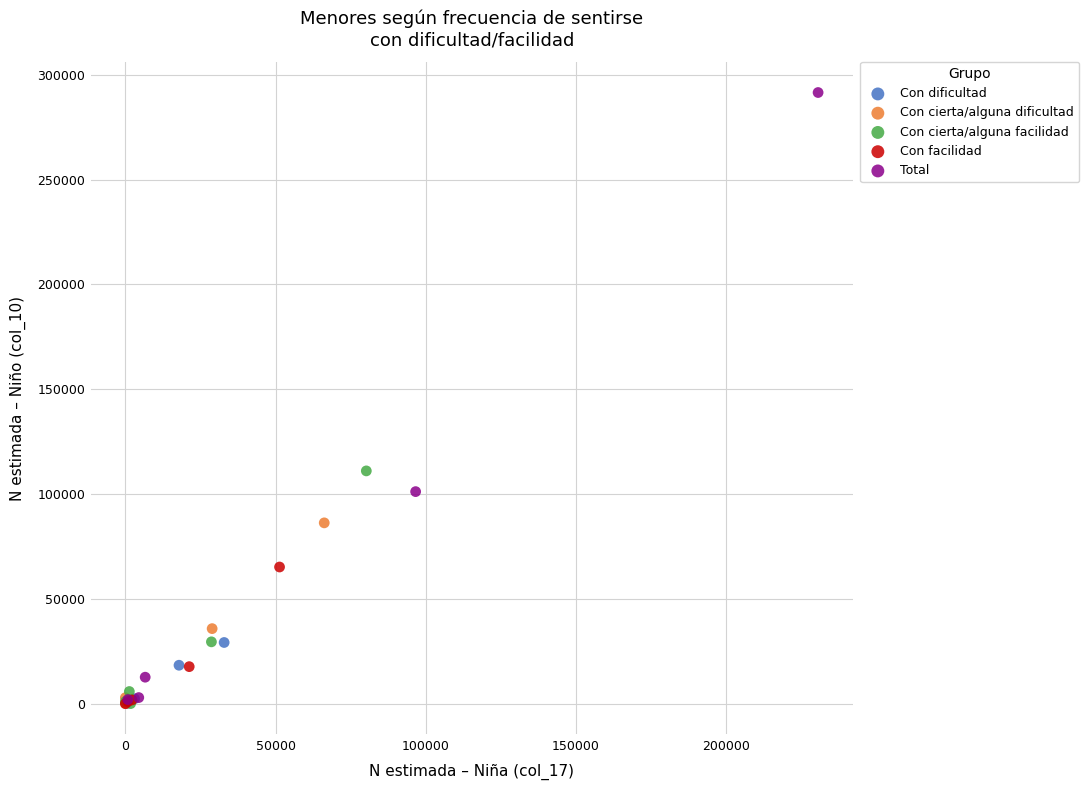

Which series has the largest Y range (max minus min)?

Total